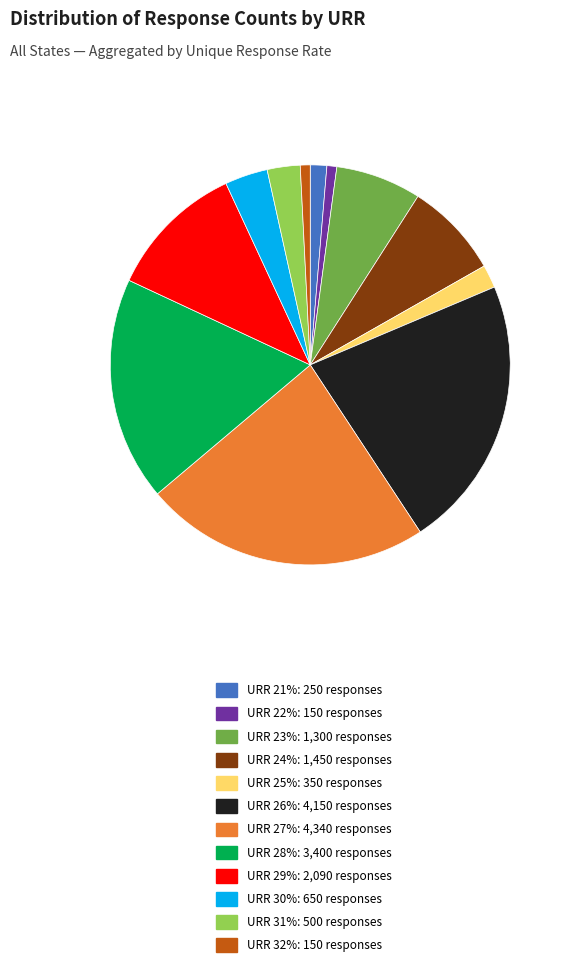

Approximately how many times larger is the value at URR 29%: 2,090 responses compared to URR 21%: 250 responses?

8.4